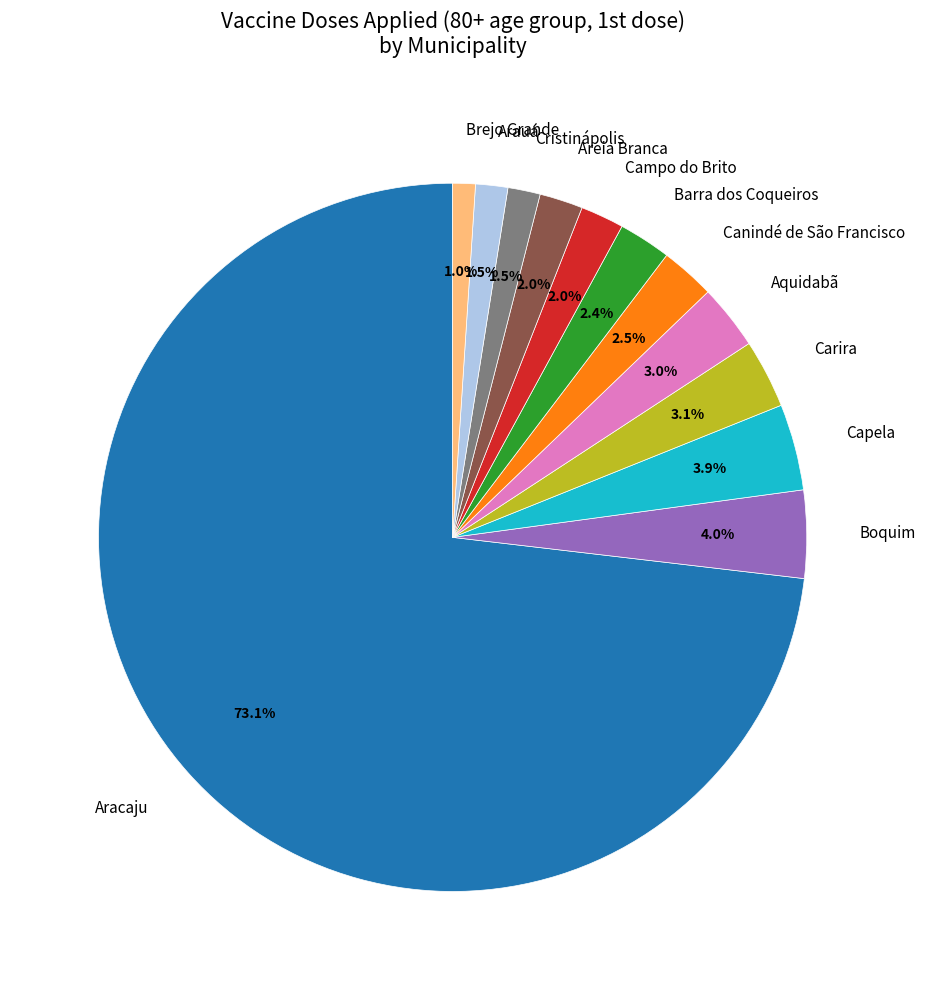

How many segments does this pie chart have?

12